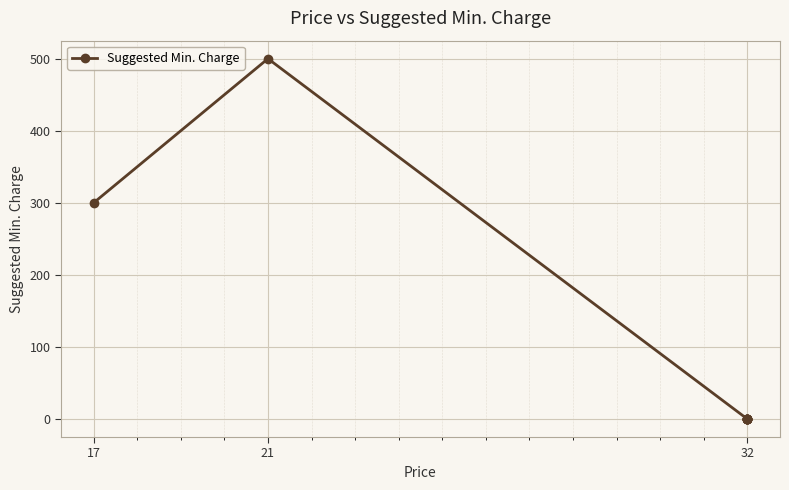

What is the sum of all values?

800